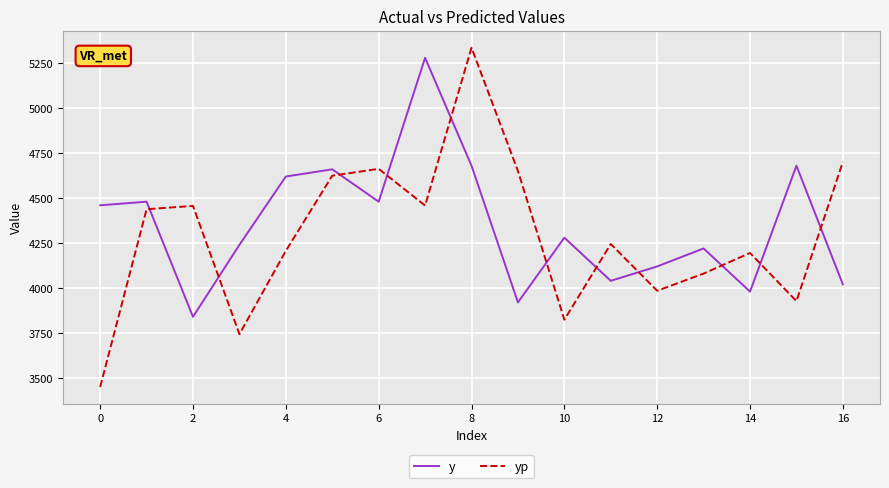

How many intersections are there between y and yp?

11